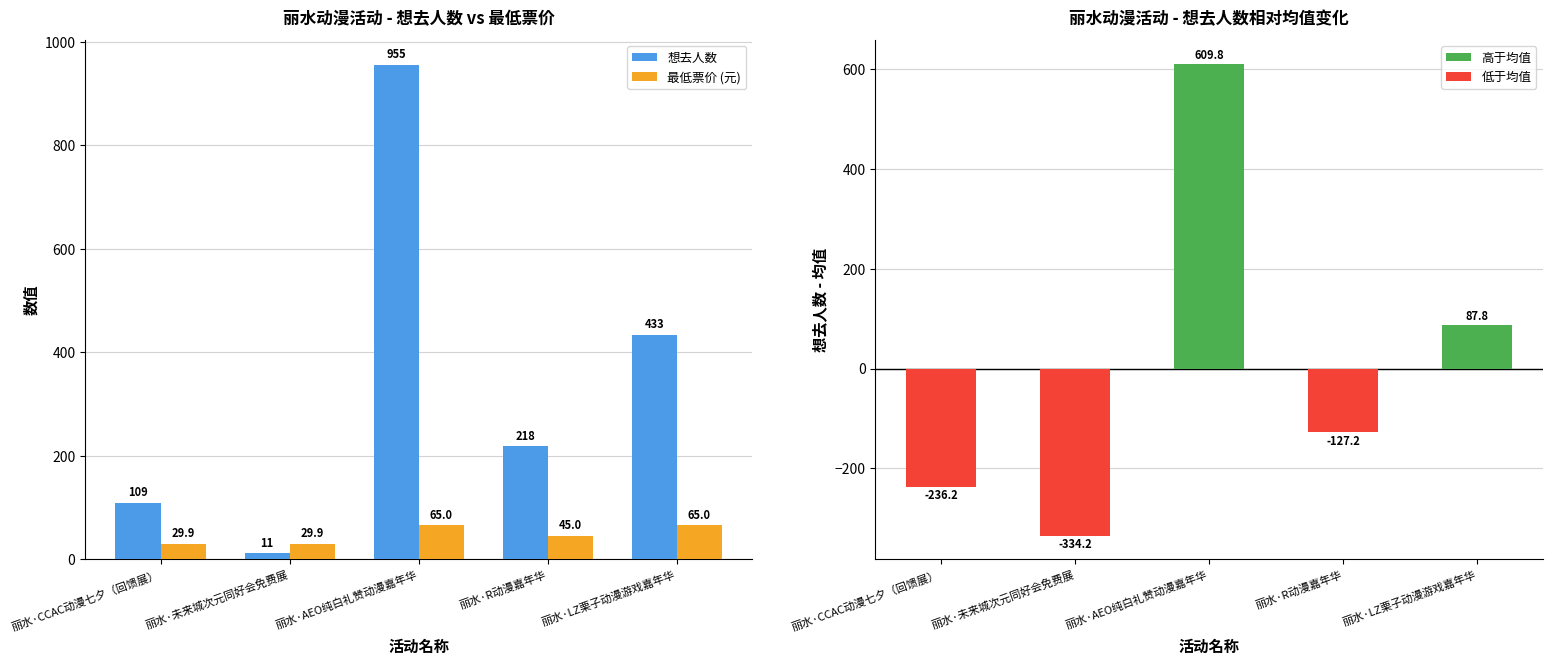

True or false: 想去人数 has a value of 143.4 at 丽水·R动漫嘉年华.

False